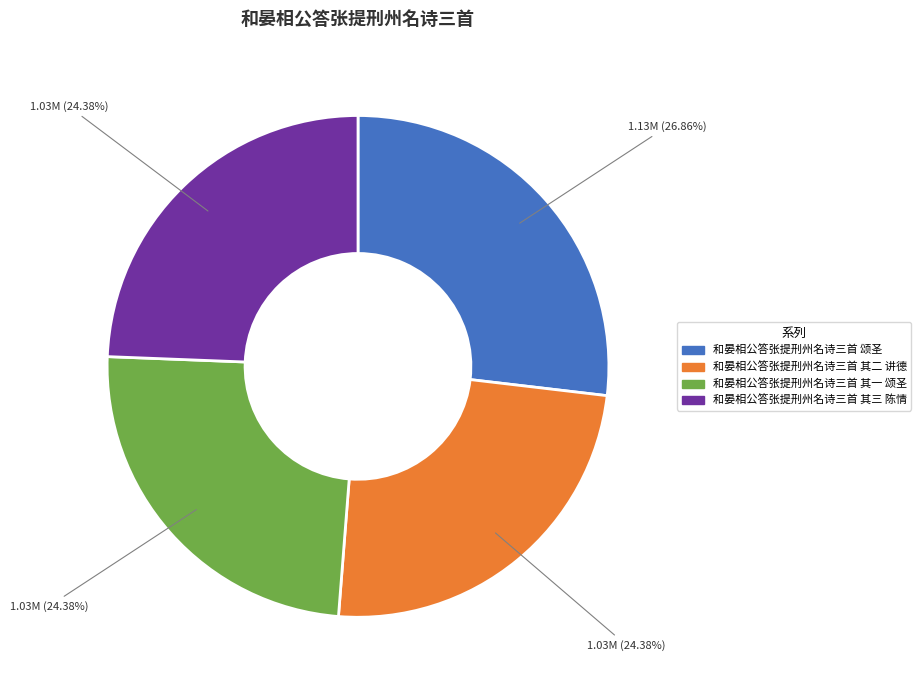

What is the ratio of the value at 和晏相公答张提刑州名诗三首 其一 颂圣 to the value at 和晏相公答张提刑州名诗三首 颂圣?

0.9